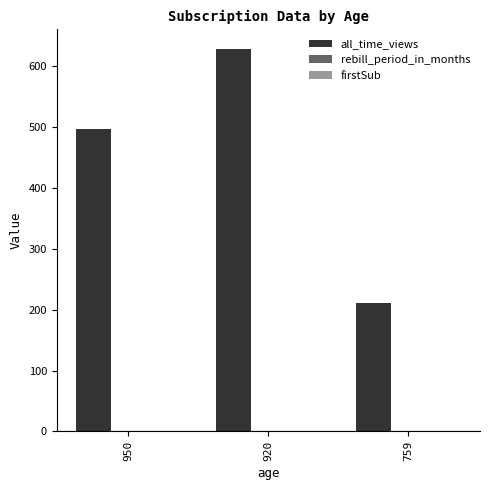

Which category has the highest value across all series?

920